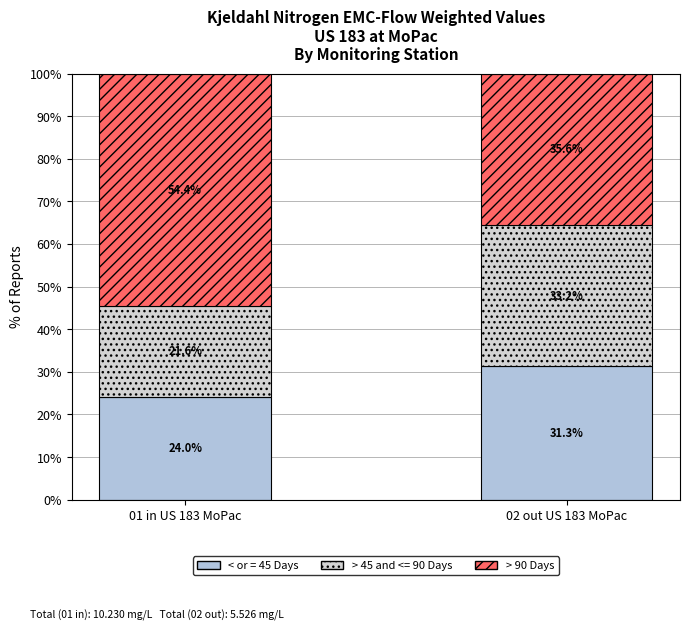

What position from the right is 01 in US 183 MoPac?

2